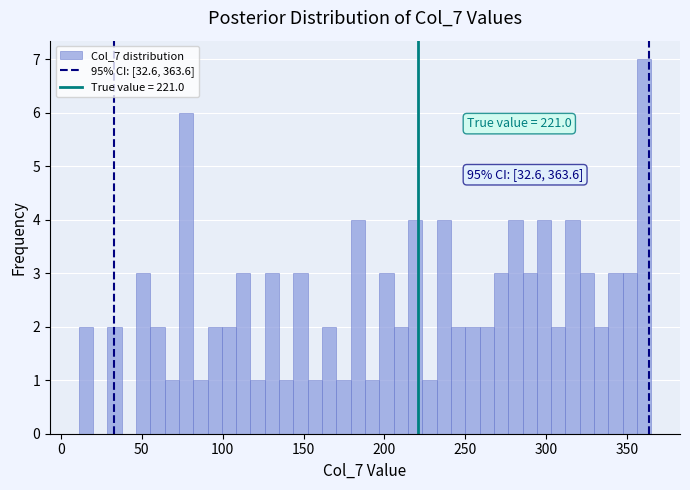

Read against the x-axis, roughly where is the centre of the tallest bar?

360